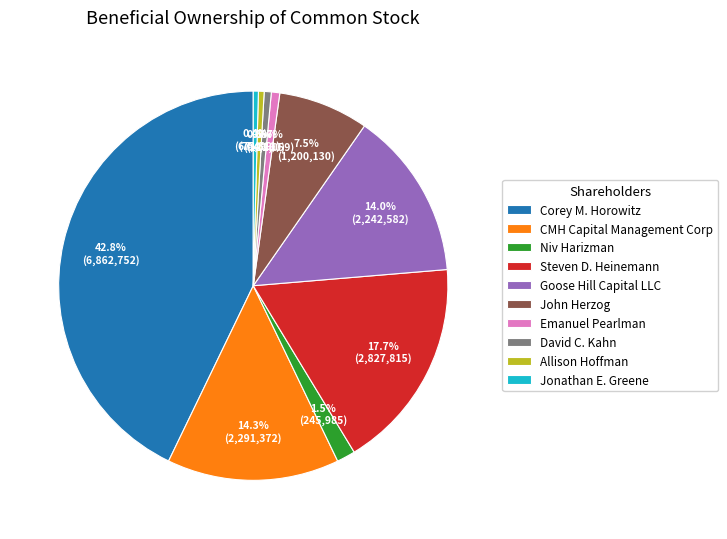

Does any single category account for the majority?

No